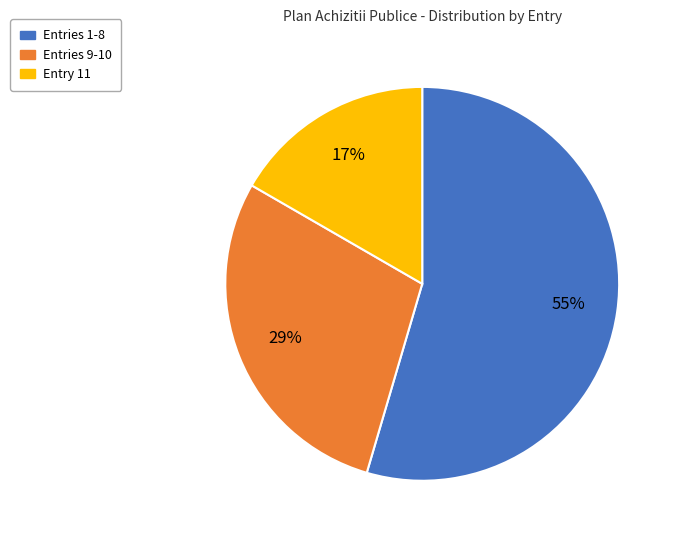

To the nearest percent, what is the difference between the largest and smallest slice percentages?

38%